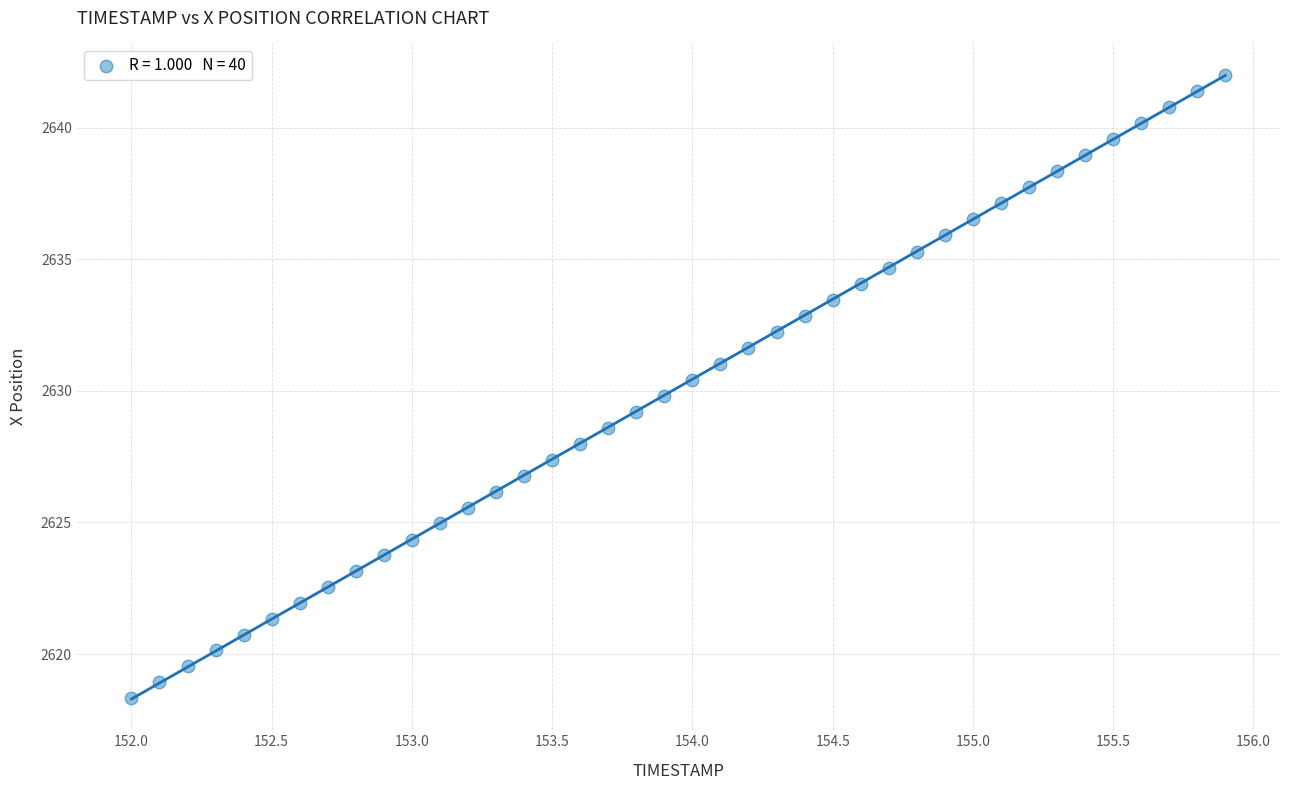

What is the range of Y values (max minus min)?

23.7